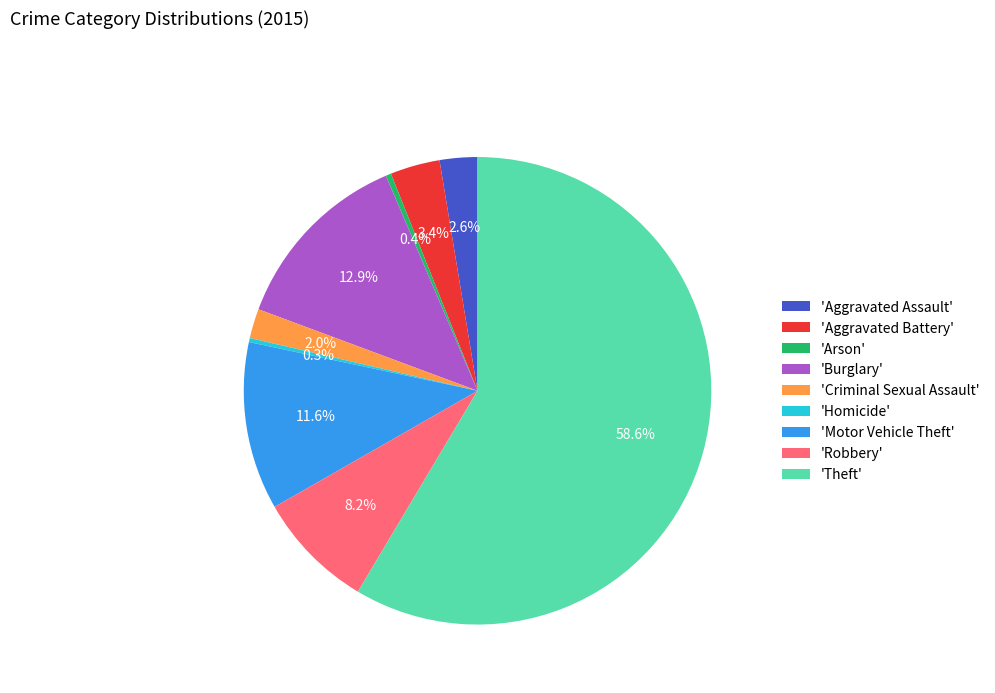

Do 'Robbery' and 'Criminal Sexual Assault' together represent more than half of the pie?

No